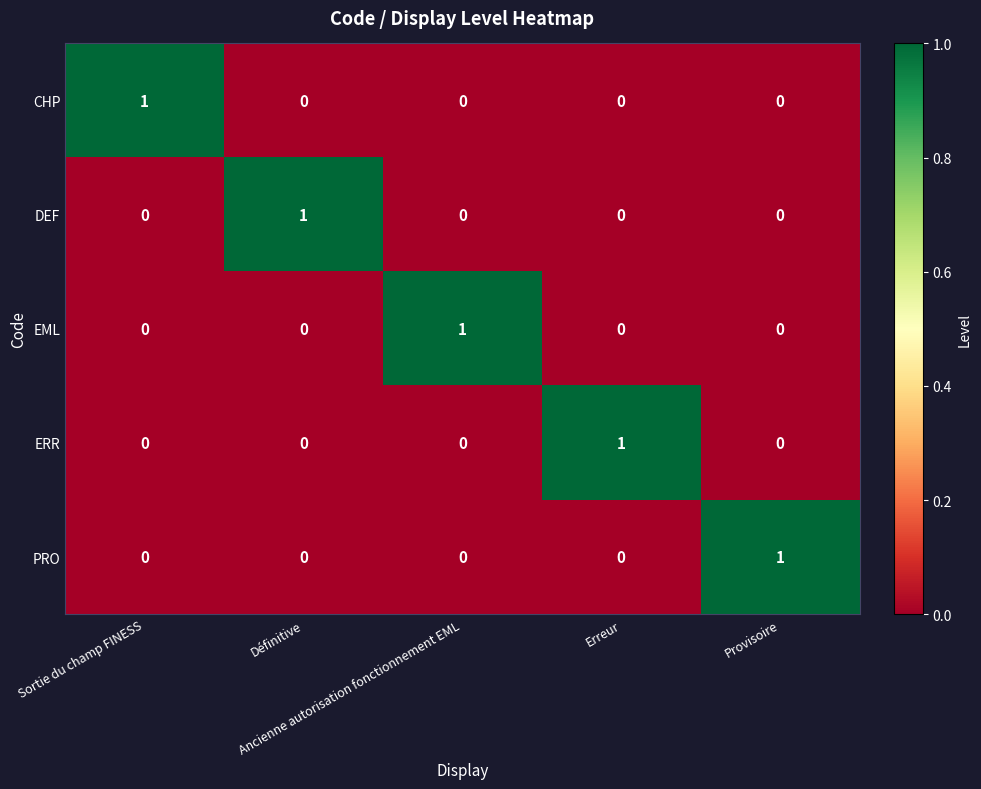

At how many categories does at least one series exceed 0?

5